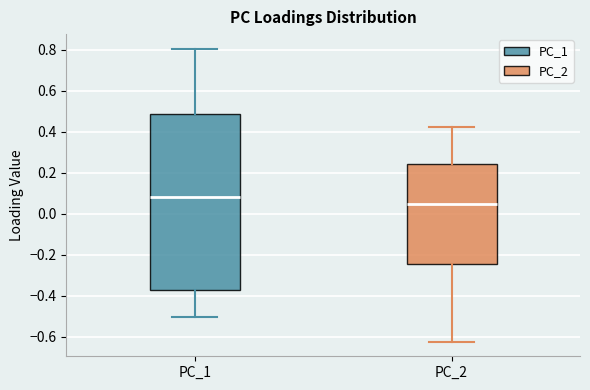

Where does the median line of the box for PC_1 sit on the y-axis? The values are not printed on the chart, so give them approximately, as read against the axis.

0.08